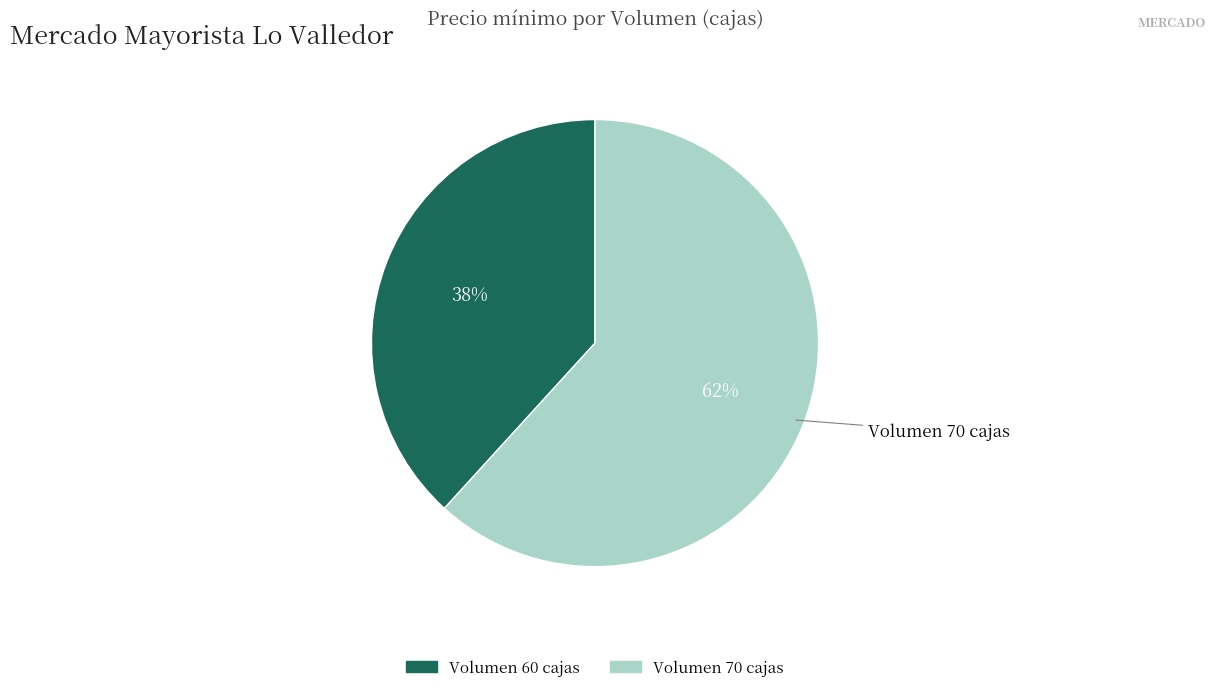

Does any single category account for the majority?

Yes